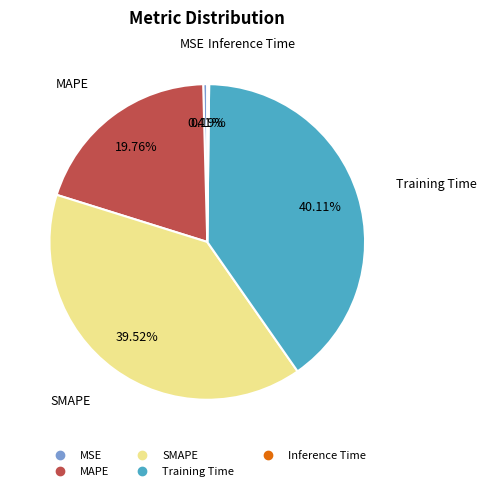

Between MSE and Training Time, which is larger?

Training Time